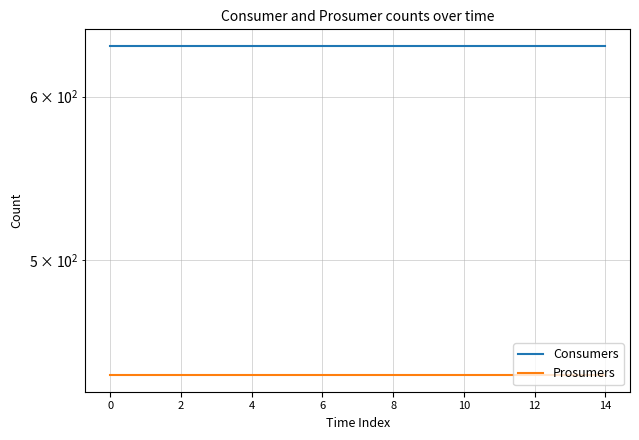

Is this an area chart (filled region under the line)?

No